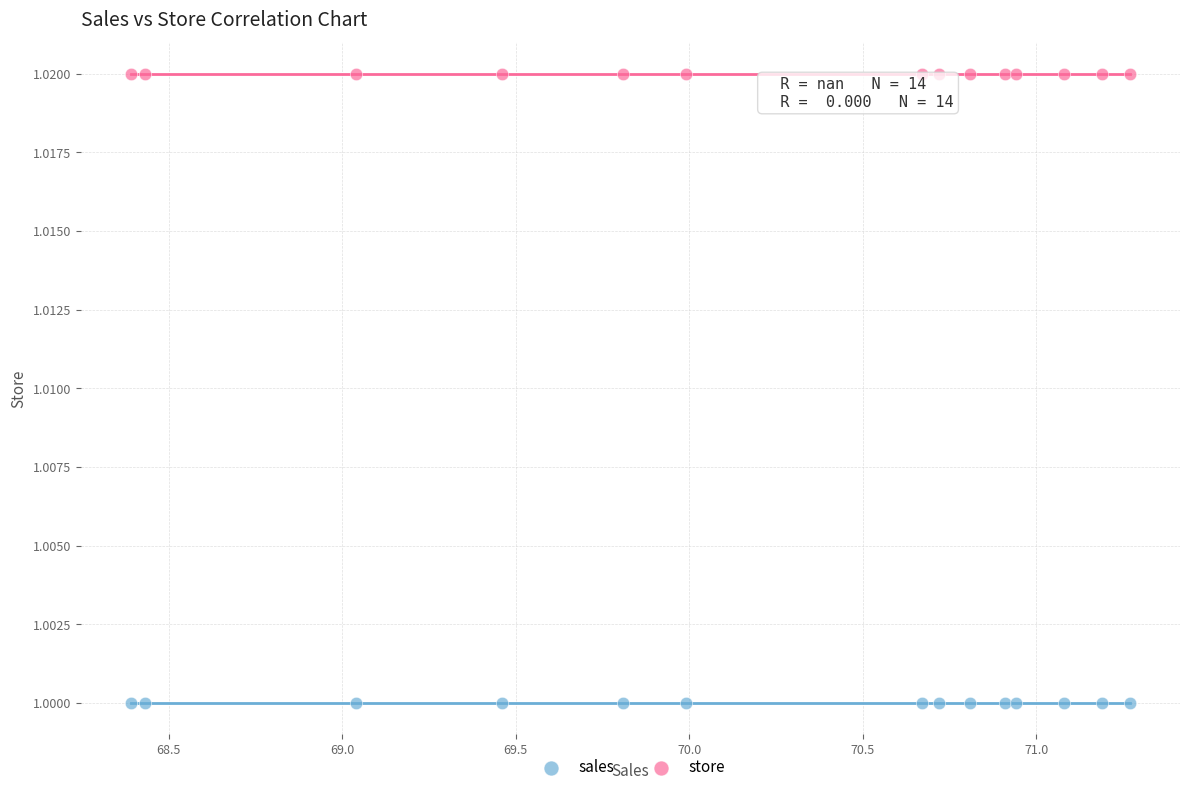

Which series reaches the minimum Y coordinate?

sales